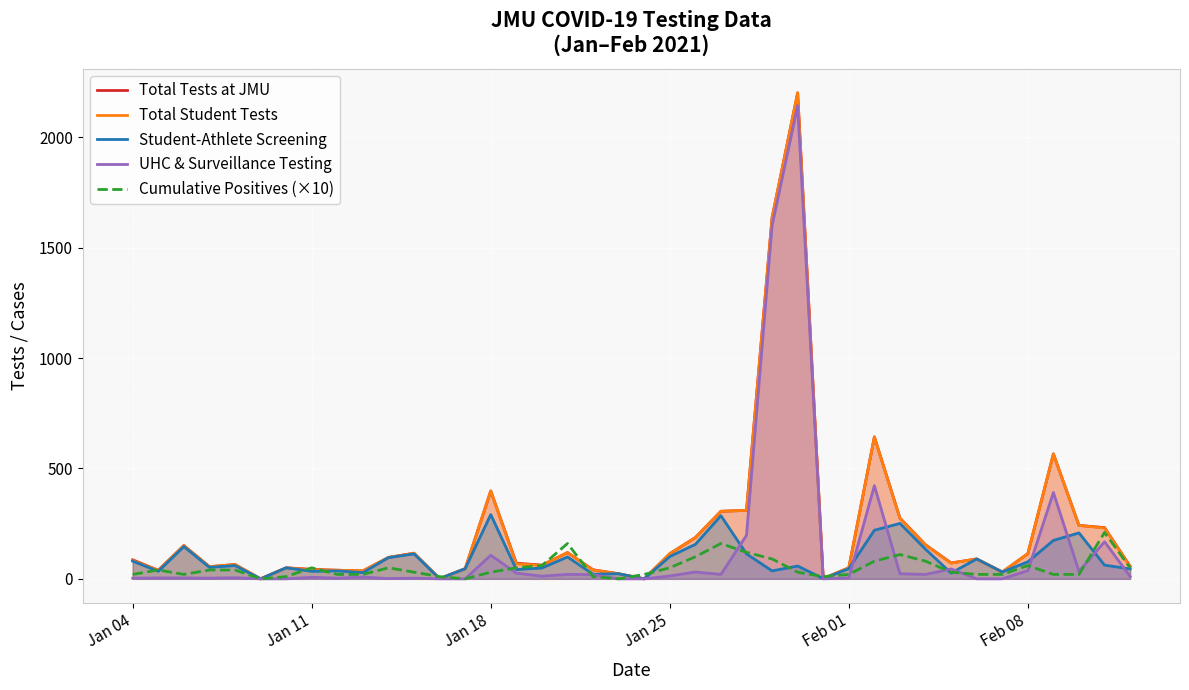

What is the sum of all Total Tests at JMU values?

8819